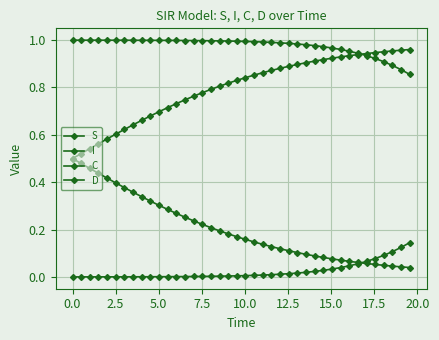

Is this an area chart (filled region under the line)?

No